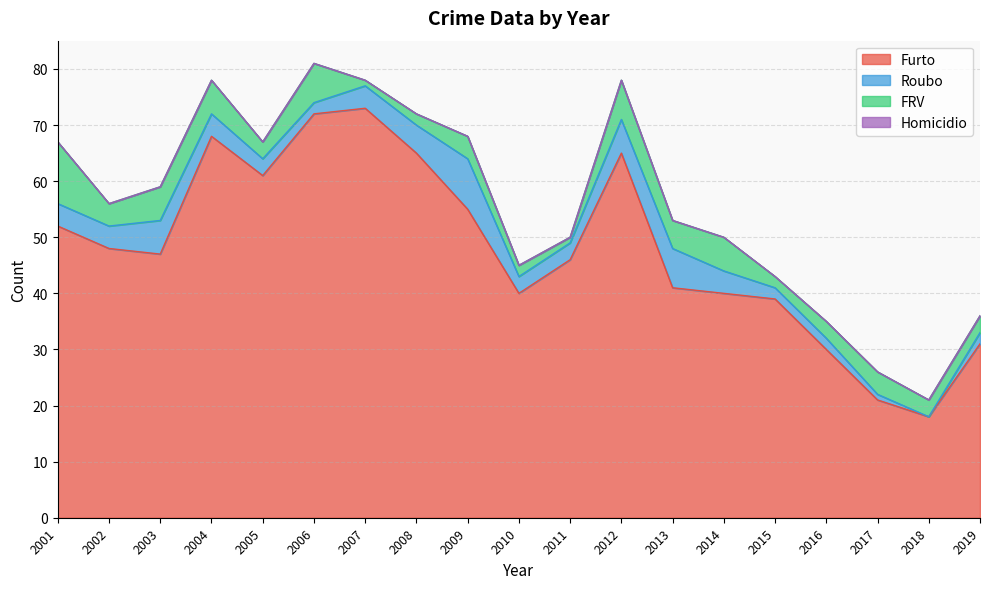

Which series has the widest spread of values?

Furto